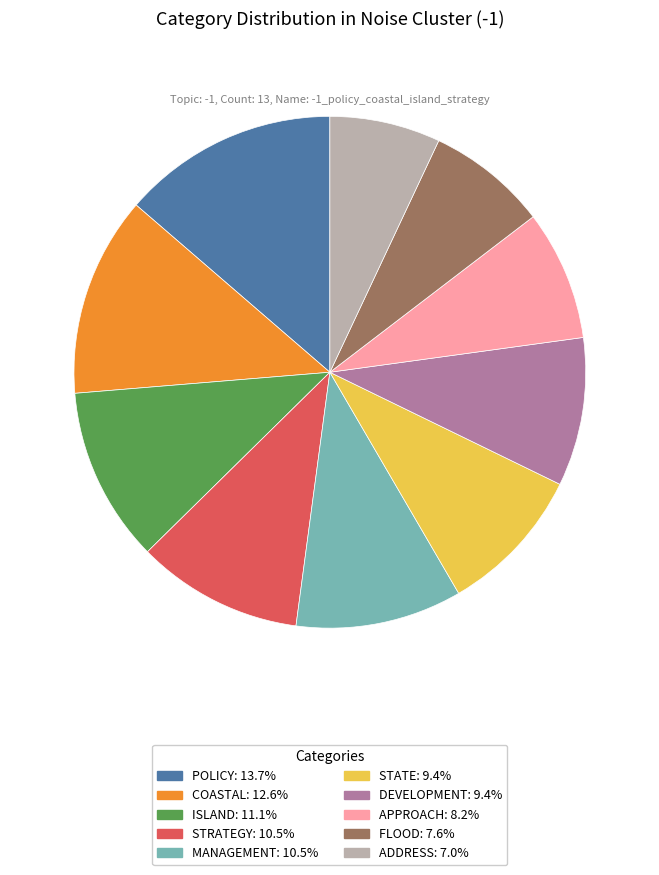

Is there a majority slice in this chart?

No